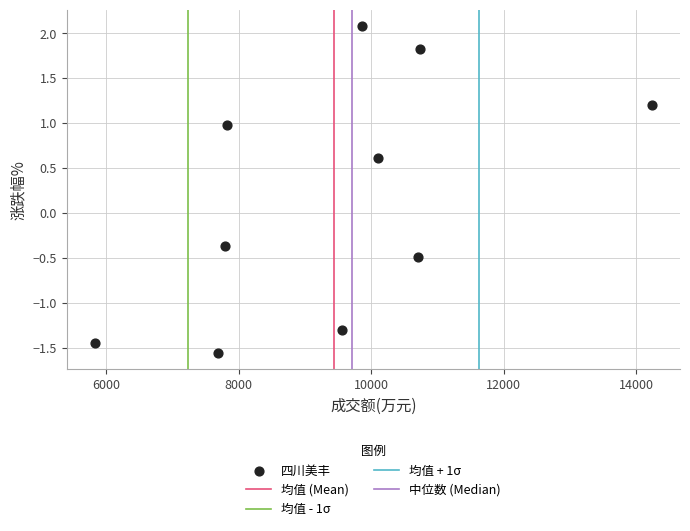

What Y value in the scatter plot is closest to 0?

-0.4